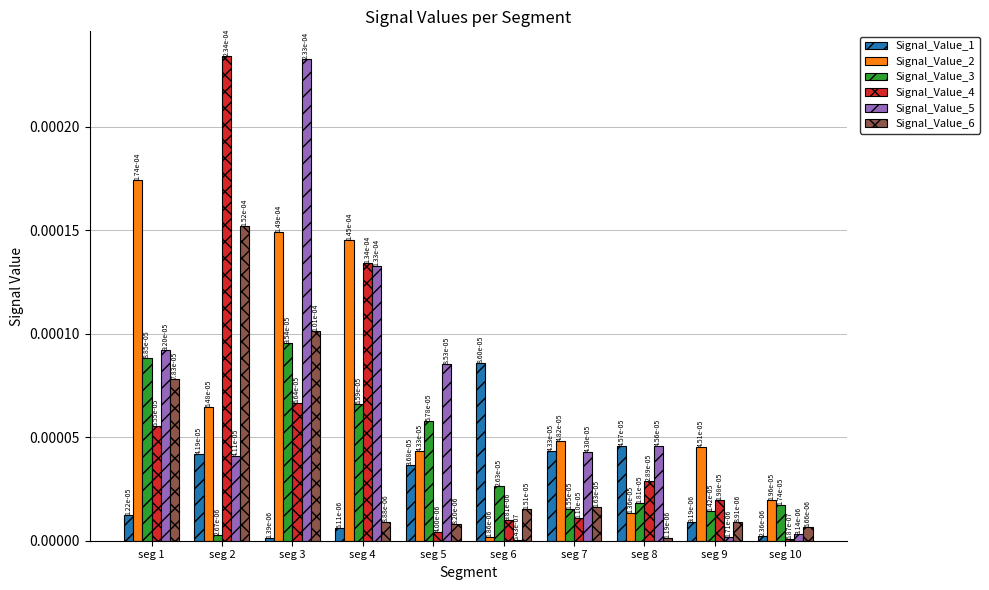

Which has a higher value, seg 6 or seg 3?

seg 6